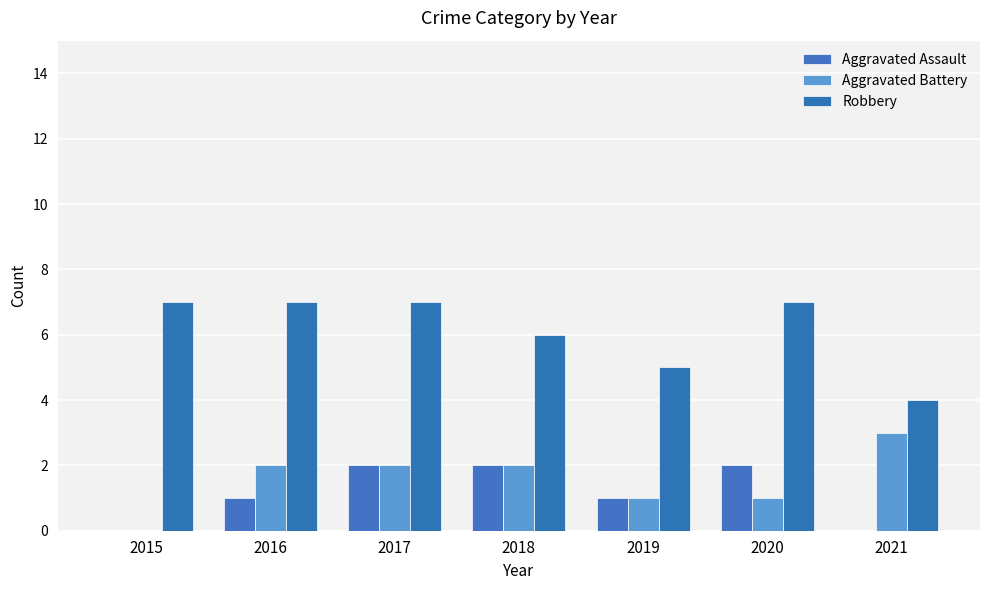

How many groups of bars are there?

7